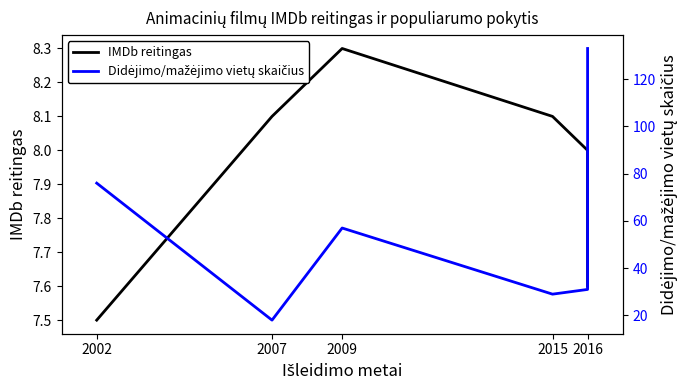

What position from the right is 2002?

6